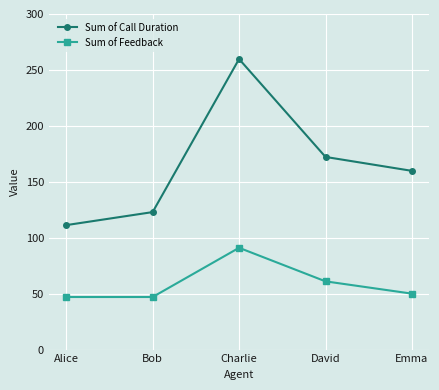

True or false: Sum of Feedback and Sum of Call Duration intersect in this chart.

False